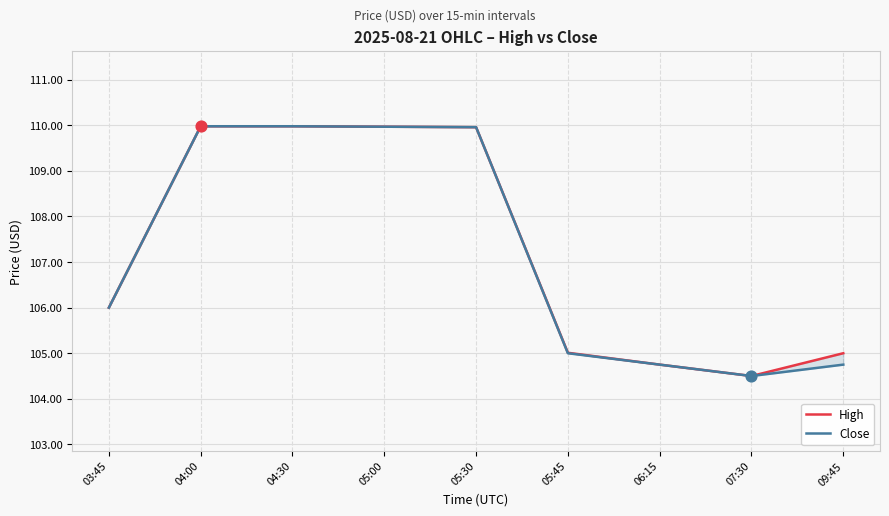

Is the value of Close at 05:00 greater than the value of High at 05:30?

Yes